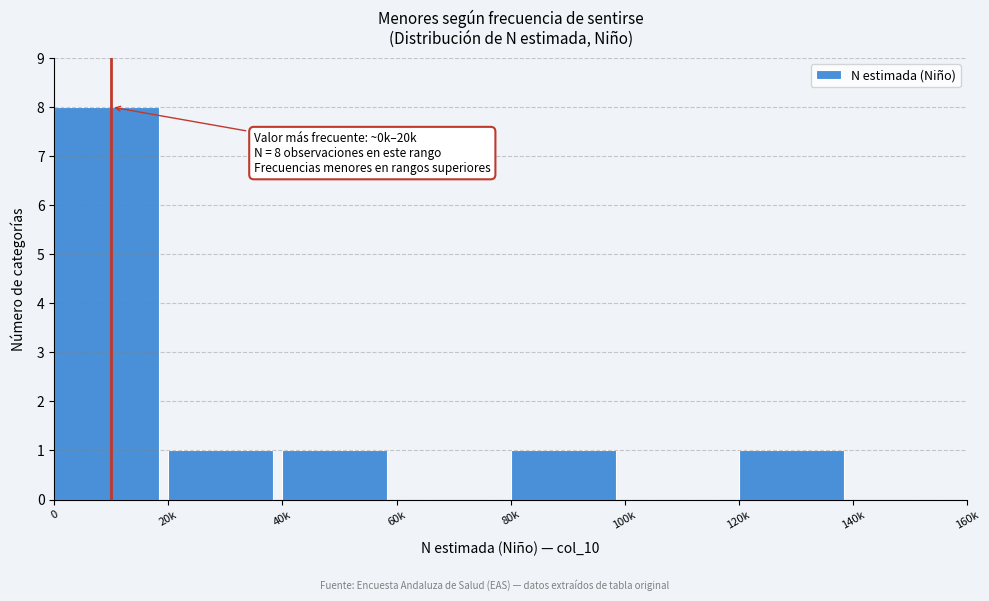

Reading right to left, extract all data points from this chart.

140k=0	120k=1	100k=0	80k=1	60k=0	40k=1	20k=1	0=8